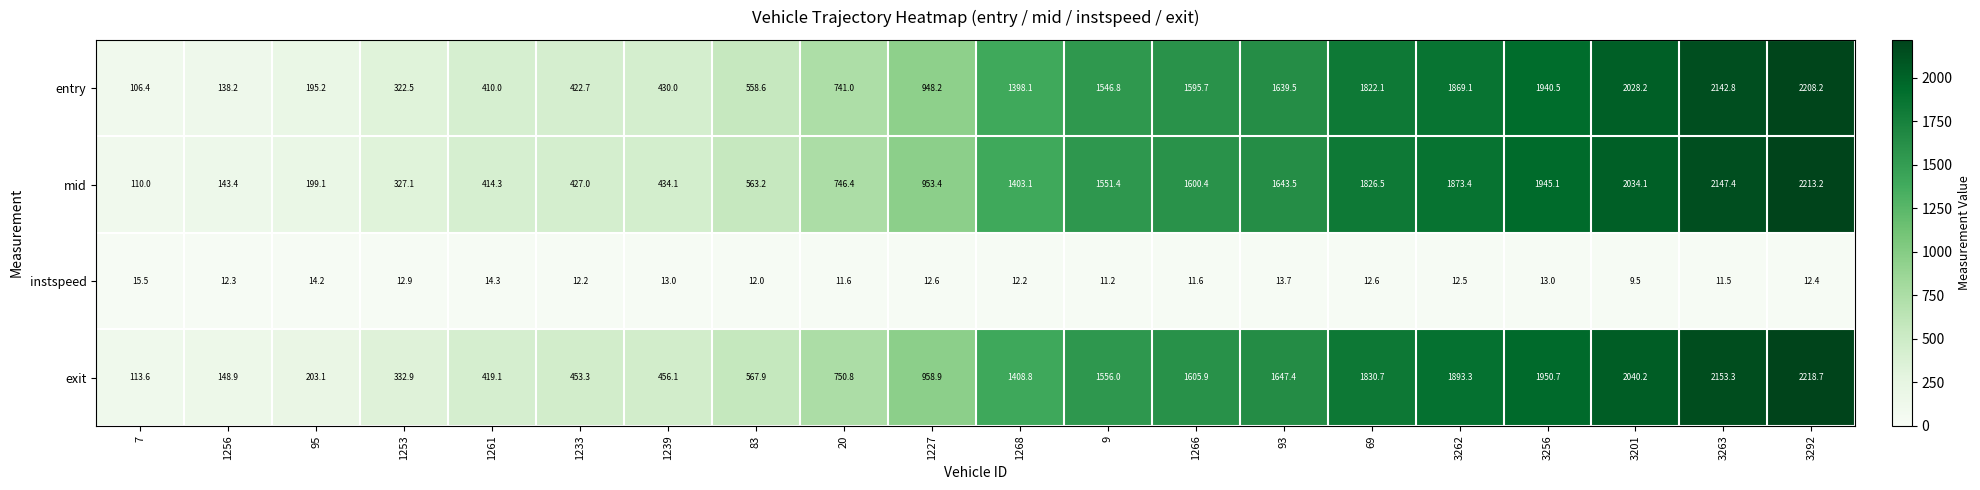

What is the average value of the entry series?

1123.2